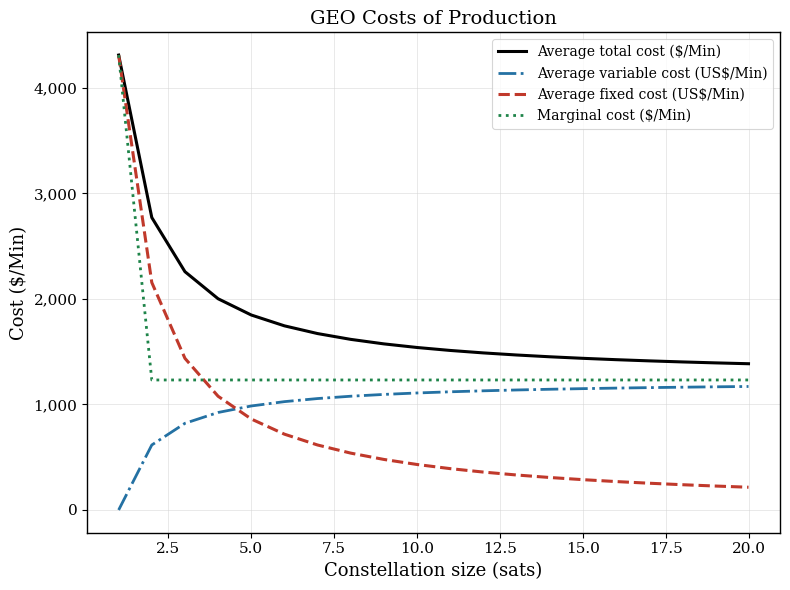

True or false: Average fixed cost (US$/Min) and Average variable cost (US$/Min) cross at least once.

True